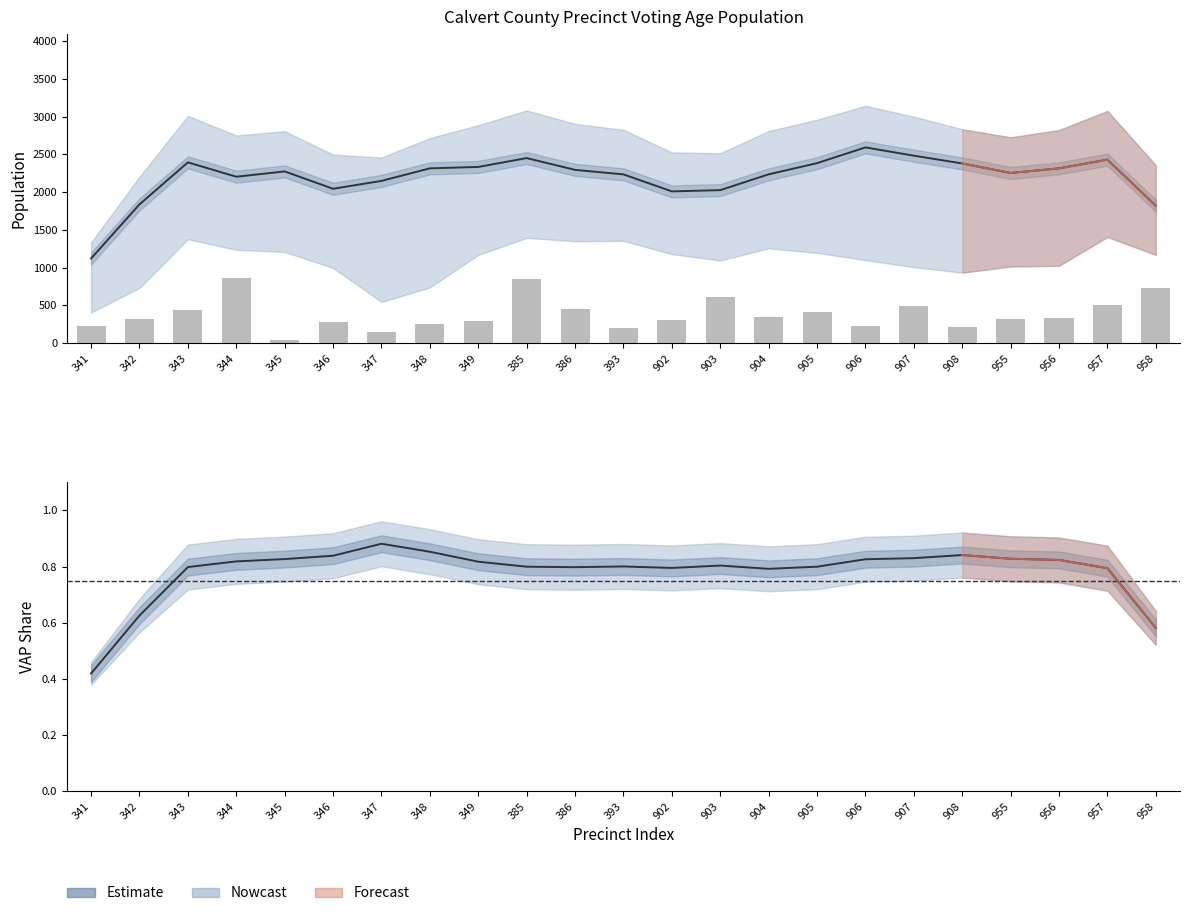

Are the bars horizontal?

No